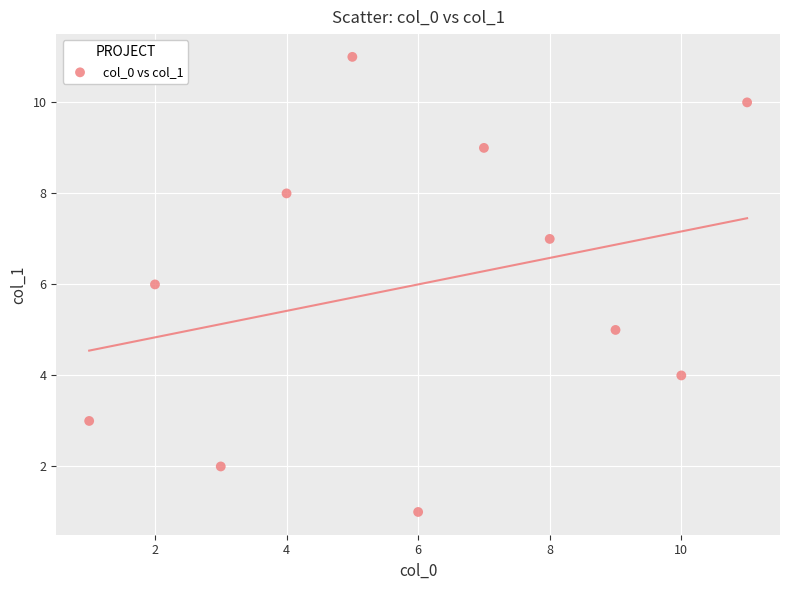

What is the range of X values (max minus min)?

10